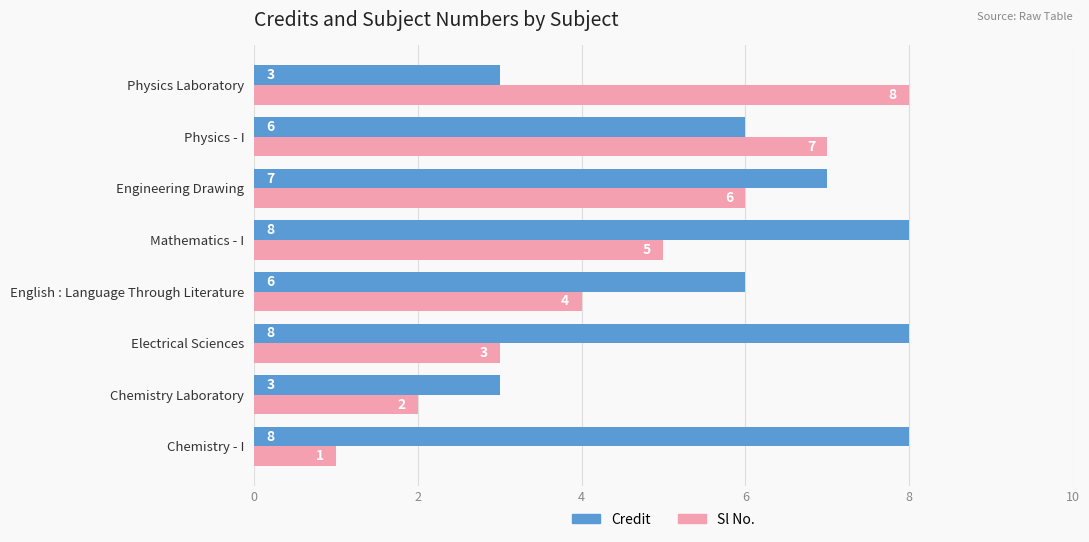

What value does the Sl No. series have at Physics - I?

7